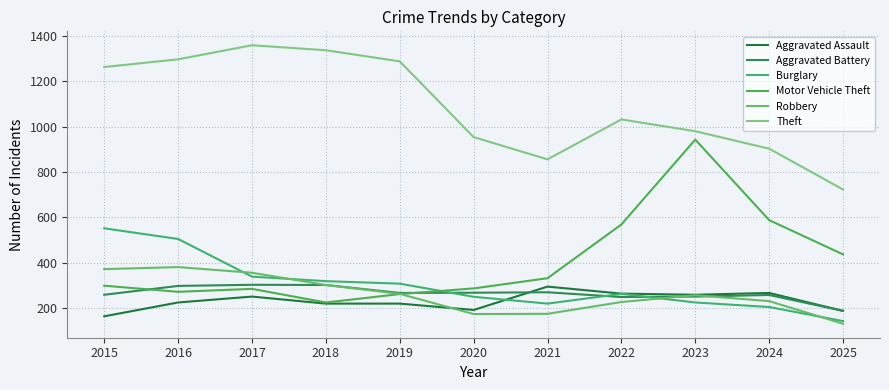

What is the difference between the Aggravated Assault values at 2021 and 2018?

75